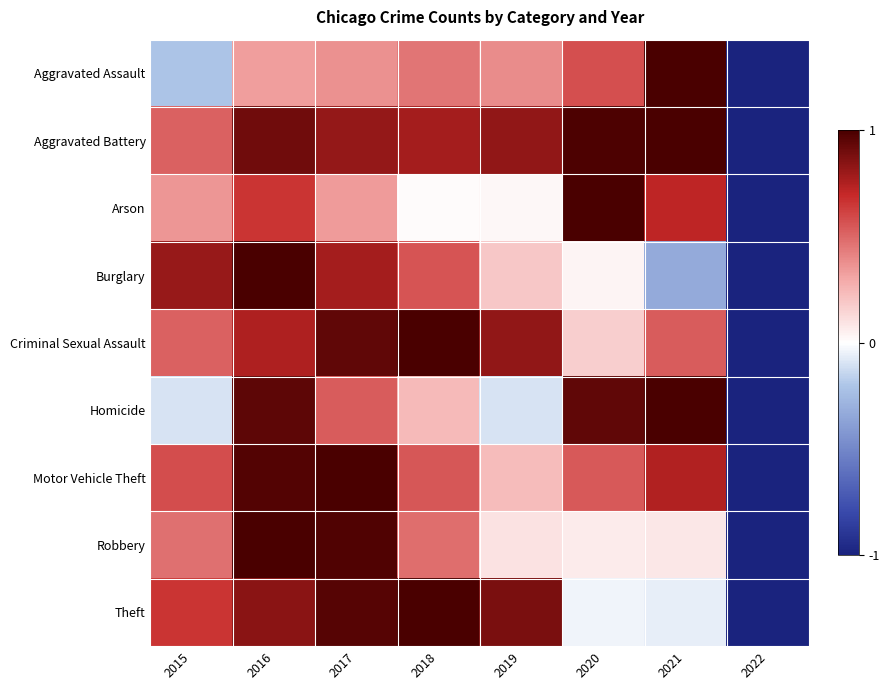

Between 2022 and 2020, which is larger?

2020